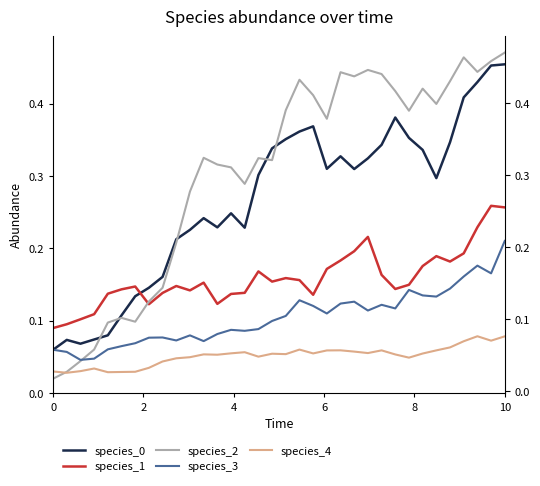

What is the difference between the maximum and minimum values in the species_4 series?

0.1